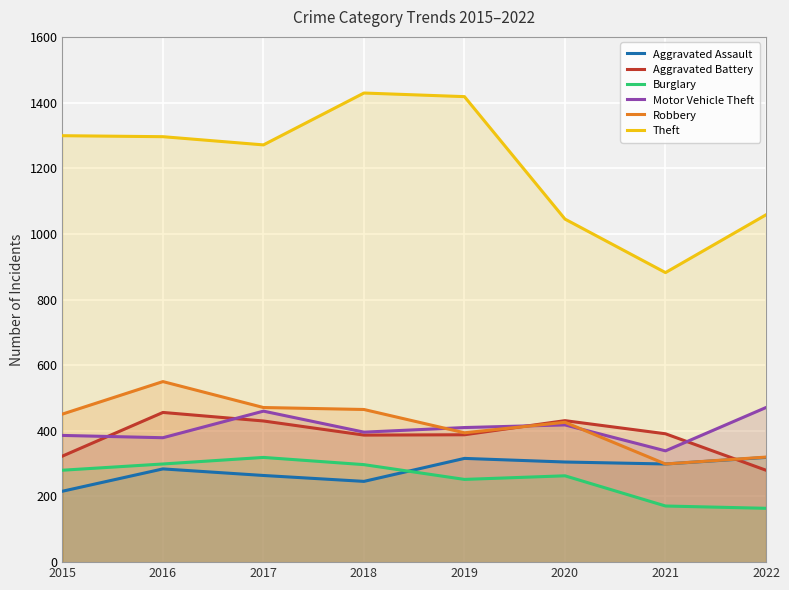

Read the Robbery value at 2019.

394